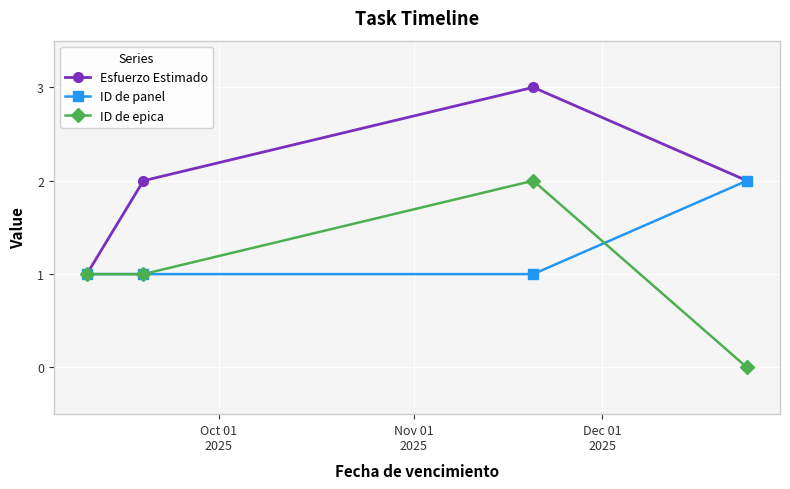

Rank the series by their average value, from lowest to highest.

ID de epica, ID de panel, Esfuerzo Estimado